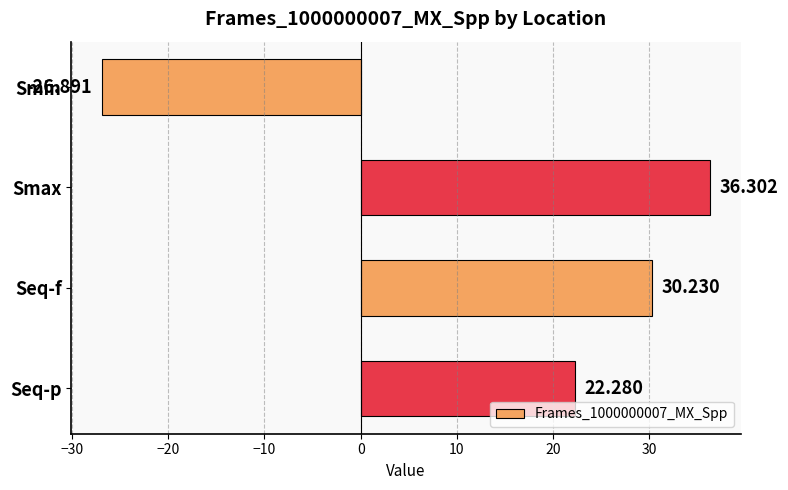

How many values exceed 30?

2